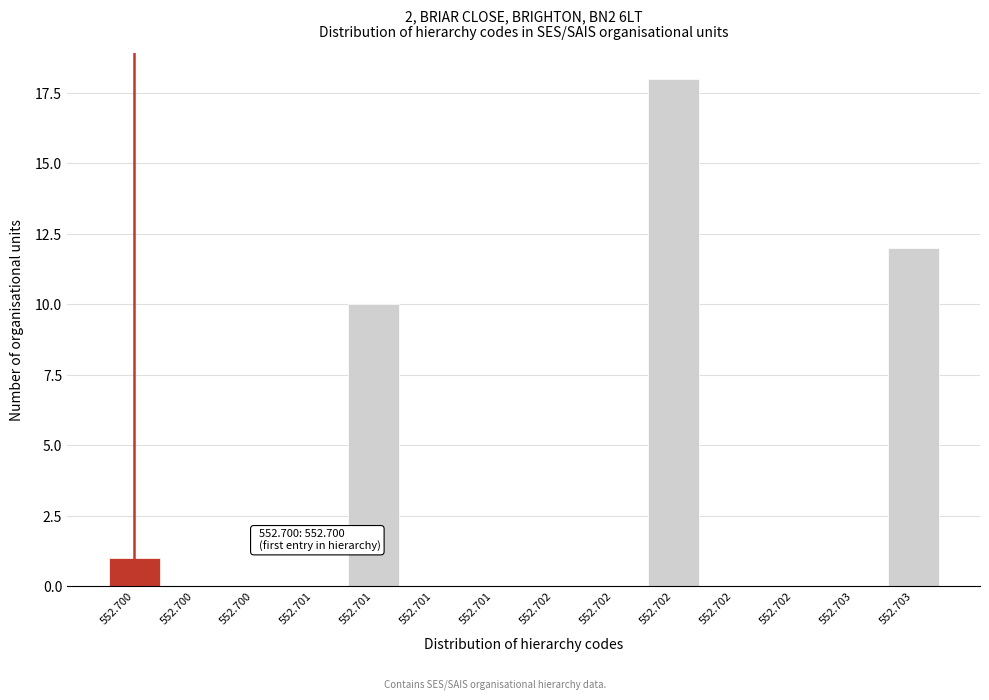

Count the number of data series in this chart.

1